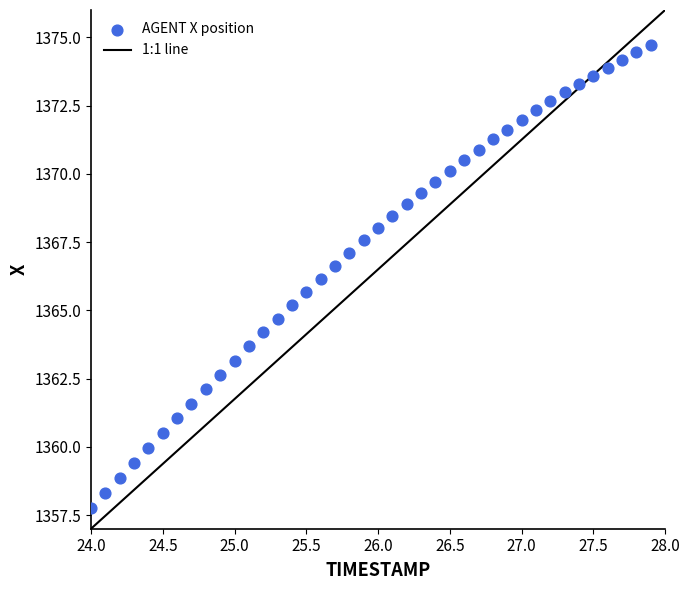

What is the range of X values (max minus min)?

3.9